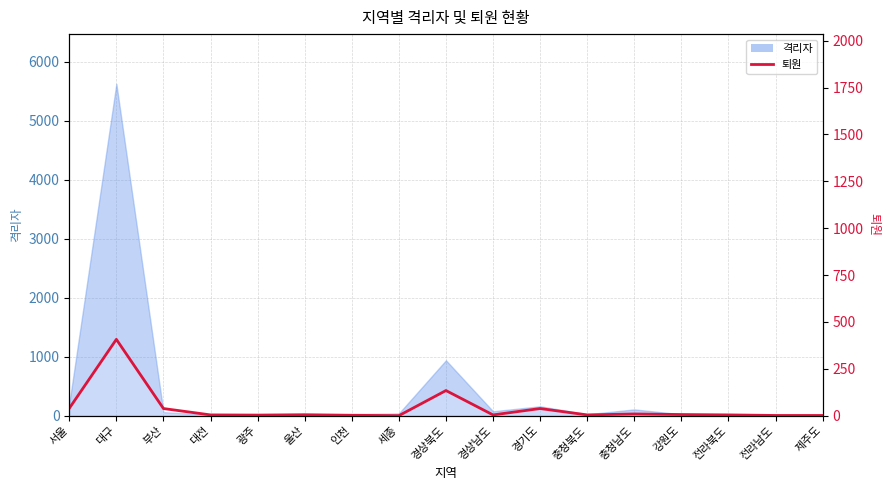

Which label corresponds to the smallest value in the chart?

세종